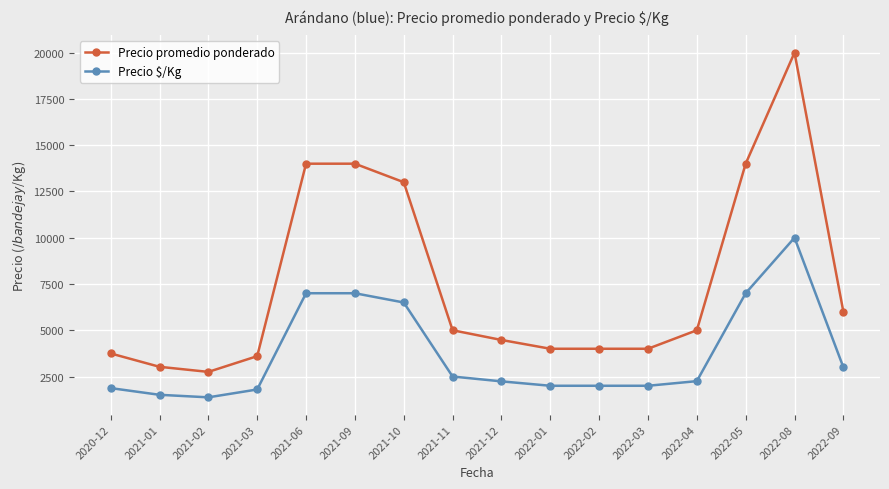

True or false: Precio $/Kg and Precio promedio ponderado cross at least once.

False